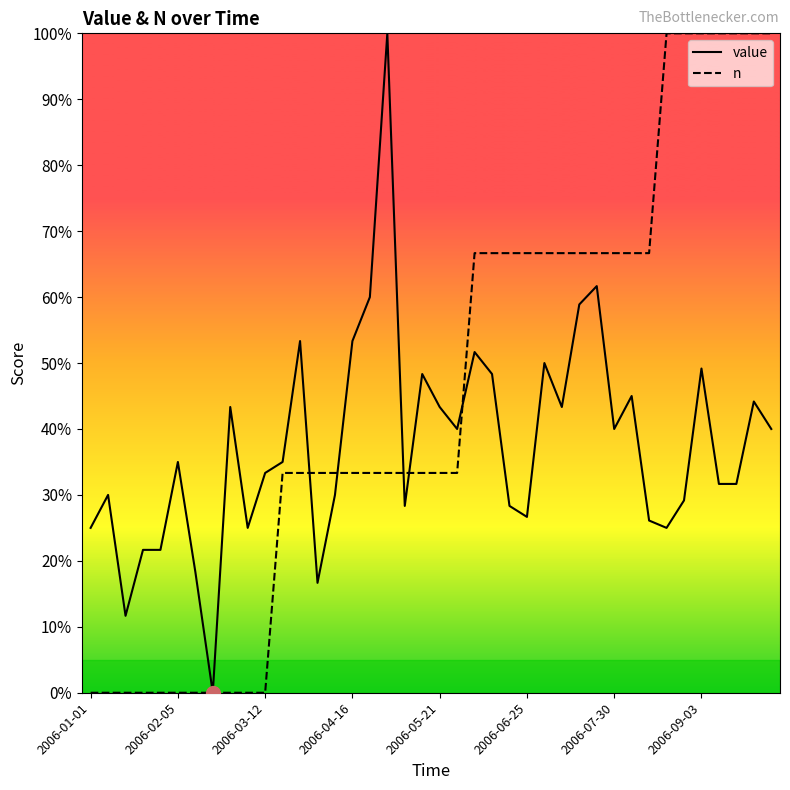

What is the greatest value displayed?

100.0